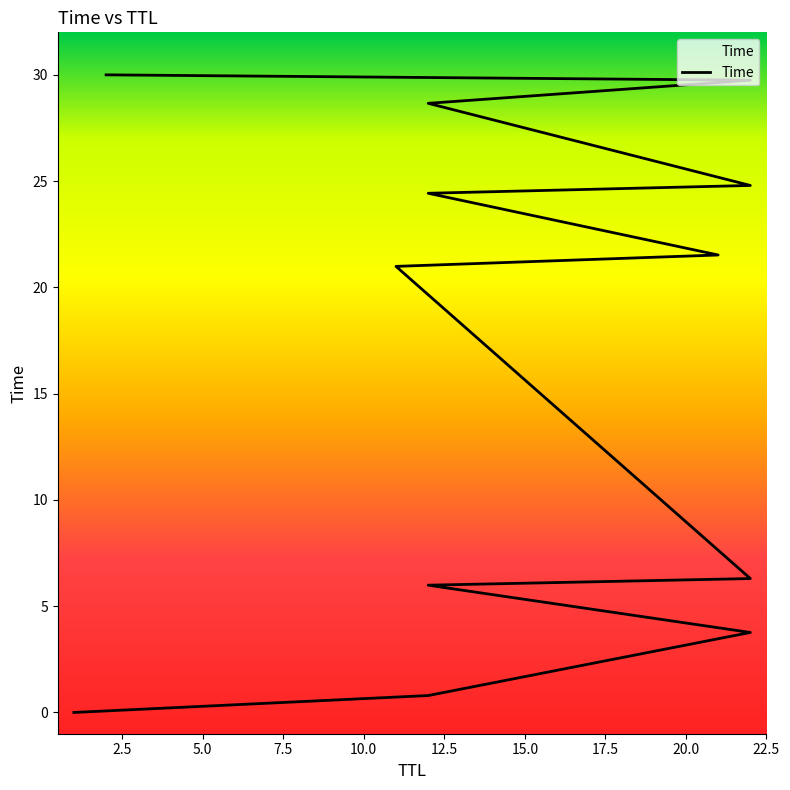

What is the sum of the values at 22 and 22?

54.5